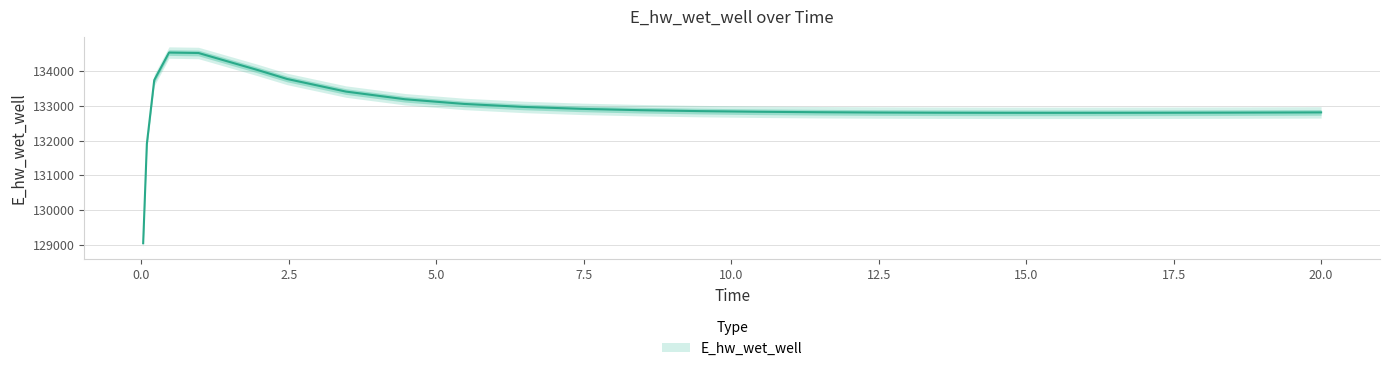

What is the maximum value shown in the chart?

134537.0